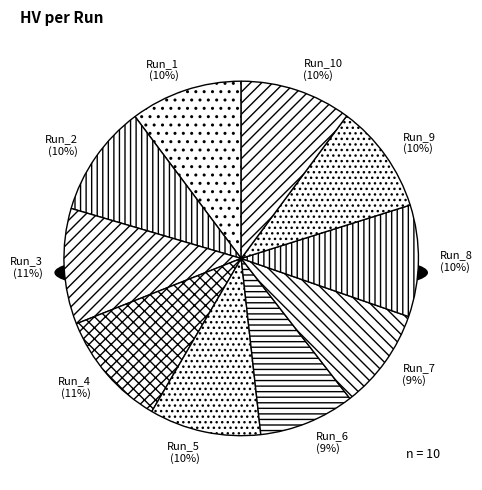

Is it true that Run_2 is 24% of the pie?

False